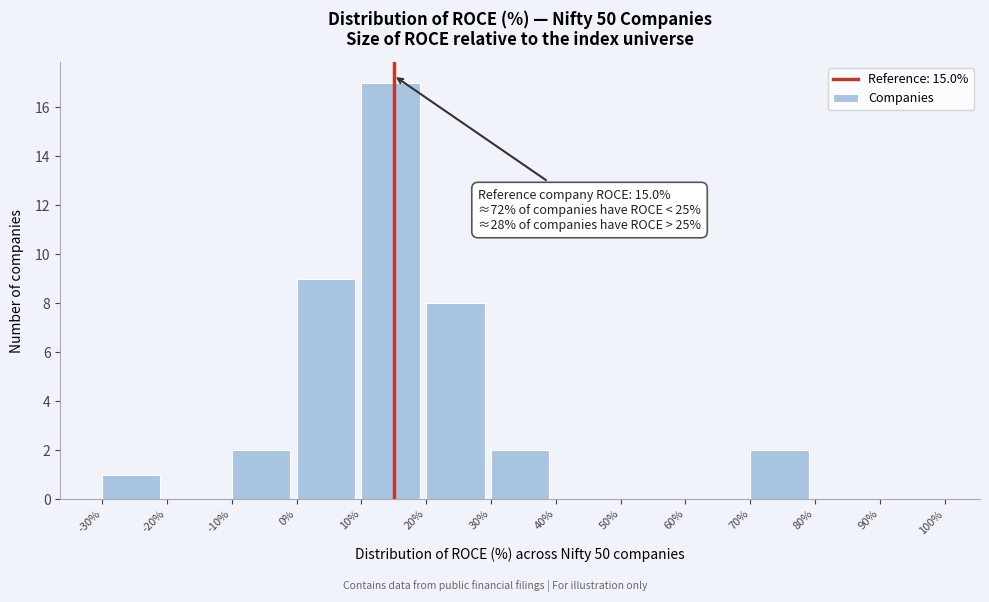

Which range on the x-axis has the tallest bar?

10% to 20%